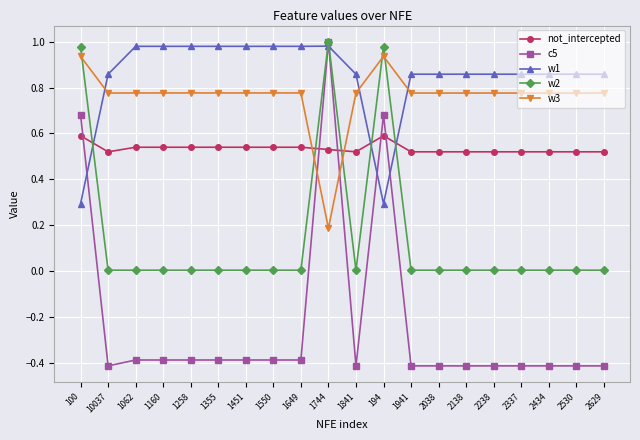

Is the value of w3 at 1649 greater than the value of not_intercepted at 2038?

Yes